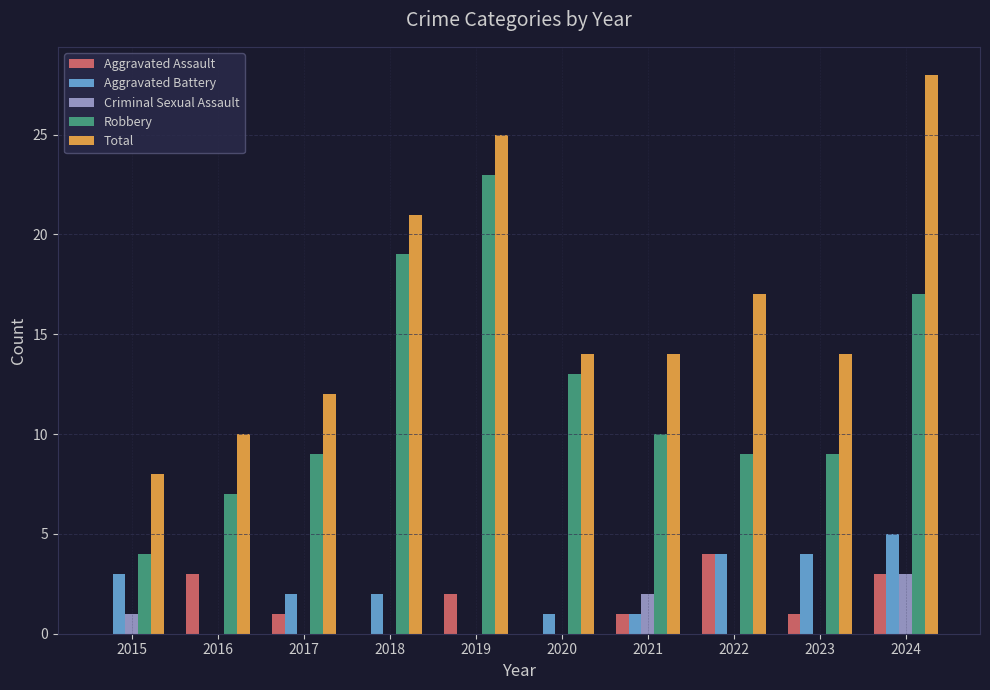

How many groups of bars are there?

10